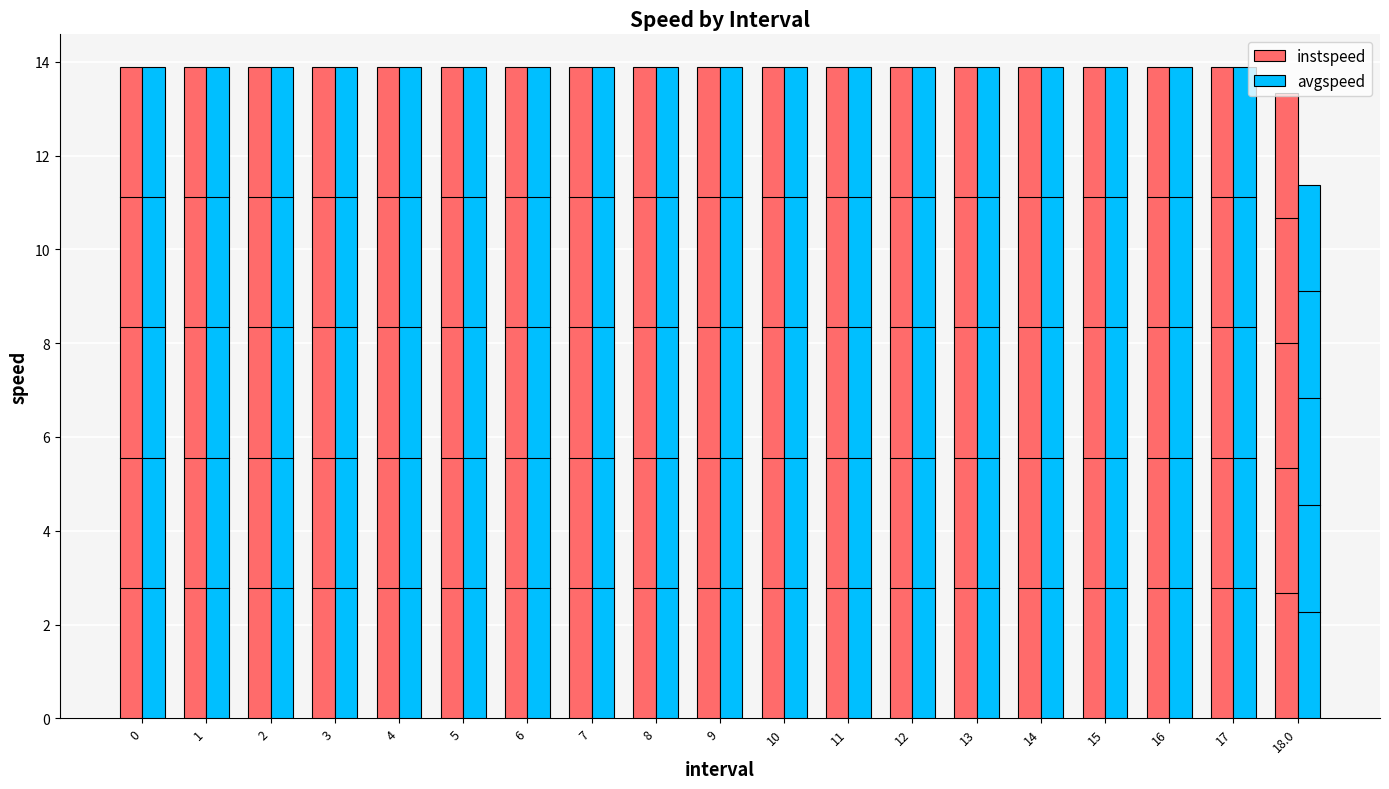

The value of avgspeed at 1 is 13.9. True or false?

True